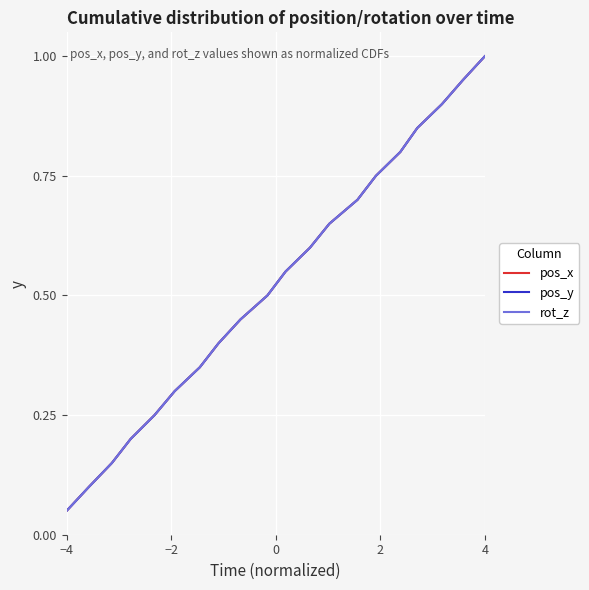

Does the chart display data point markers on the line(s)?

No